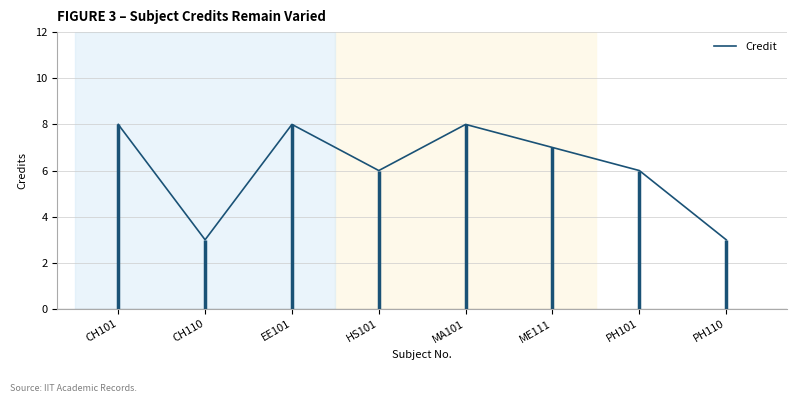

What is the sum of all values?

49